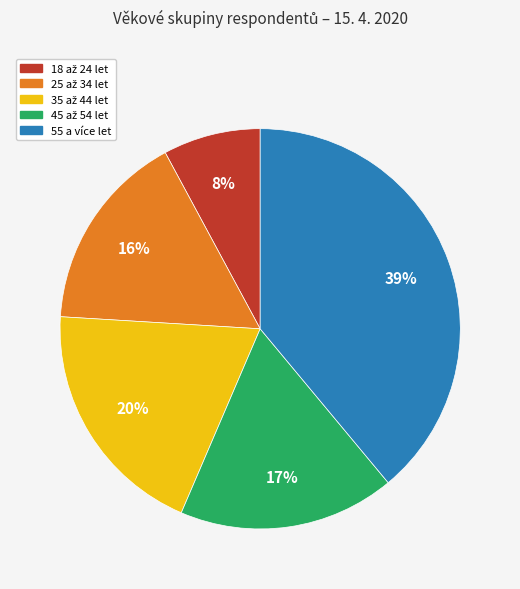

What is the largest slice in the pie chart?

55 a více let